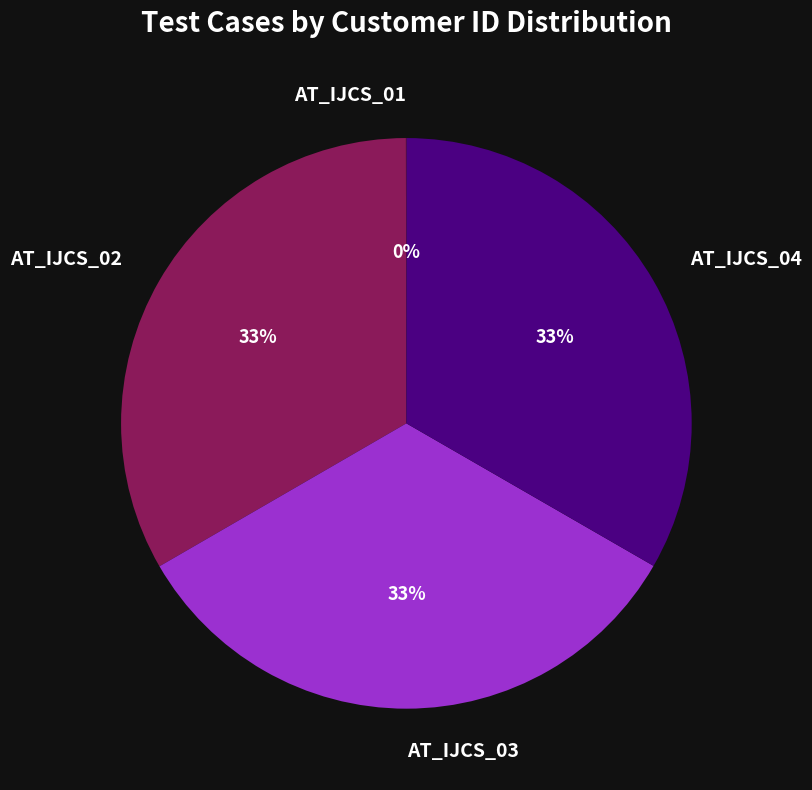

Is there a majority slice in this chart?

No